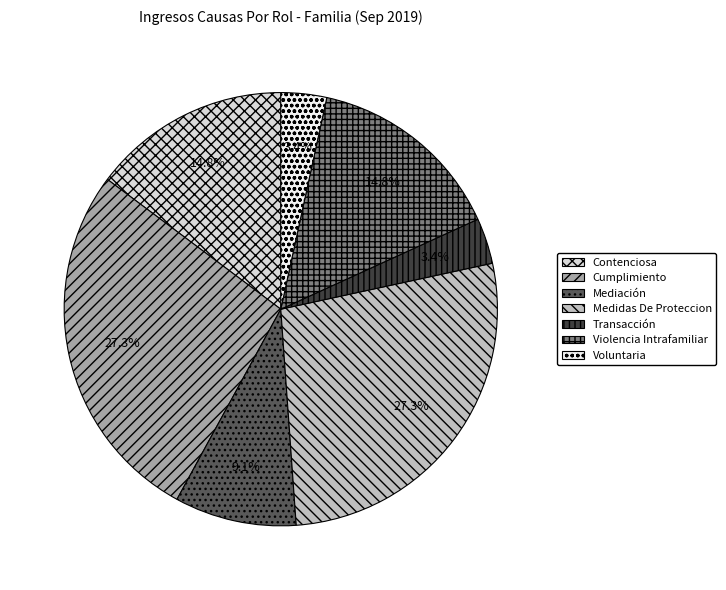

What portion of the pie excludes Violencia Intrafamiliar?

85.2%